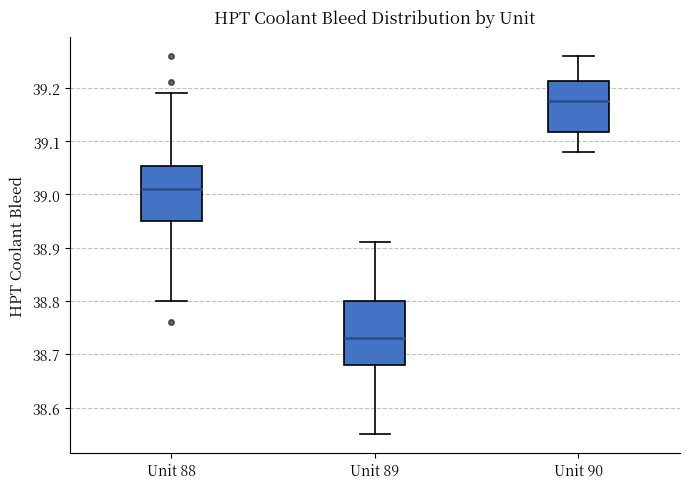

Reading left to right, transcribe this box plot: for each box, give where its median line is, the range the box spans, and where its two whiskers end, as read against the y-axis. The values are not printed on the chart, so give them approximately, as read against the axis.

Unit 88: median 39.01, box 38.95 to 39.05, whiskers 38.80 to 39.19
Unit 89: median 38.73, box 38.68 to 38.80, whiskers 38.55 to 38.91
Unit 90: median 39.18, box 39.12 to 39.21, whiskers 39.08 to 39.26